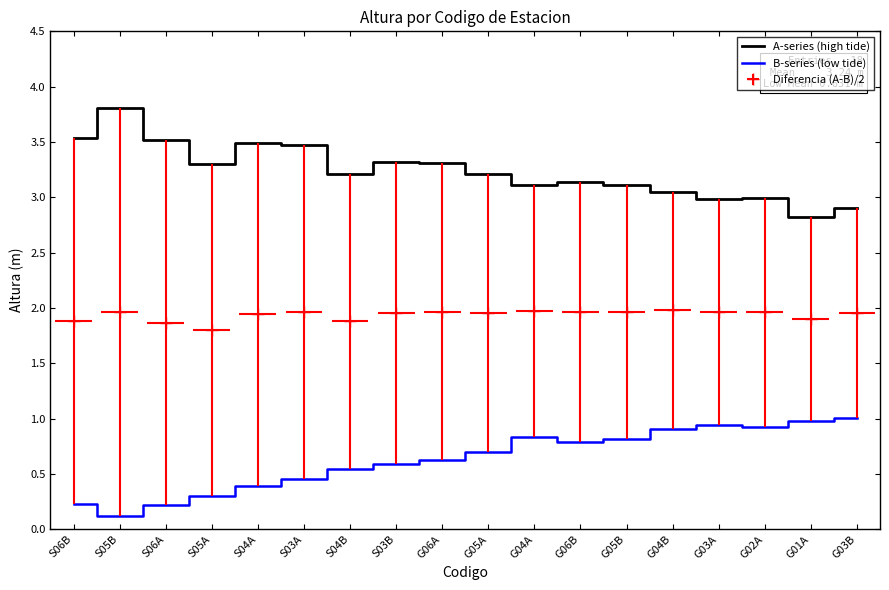

True or false: A-series (high tide) has a value of 3.1 at G06B.

True